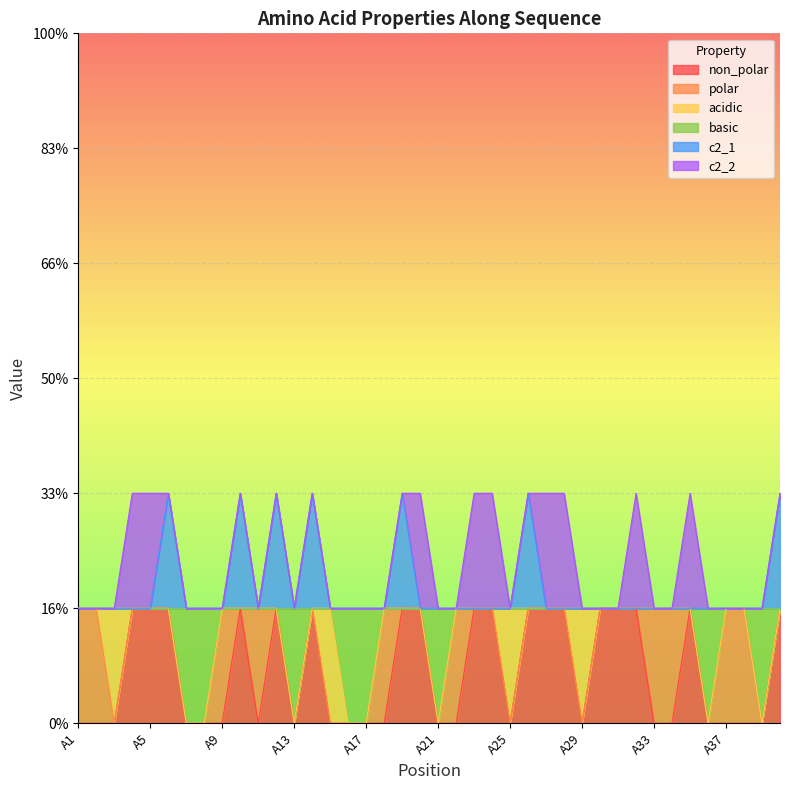

True or false: non_polar and c2_1 cross at least once.

False